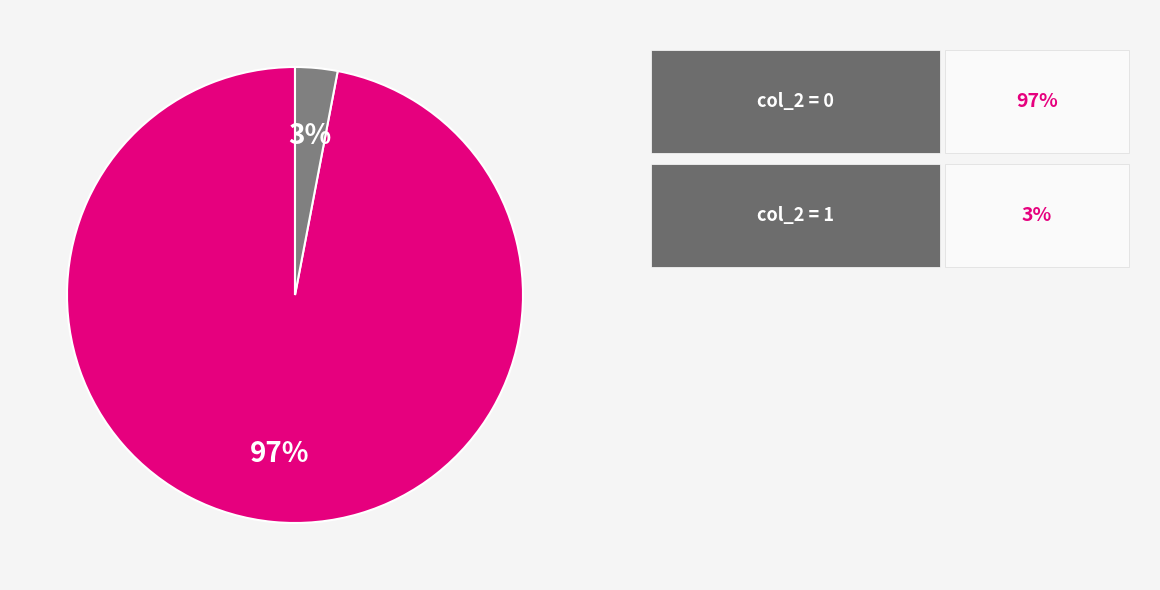

To the nearest percent, what is the difference between the largest and smallest slice percentages?

94%